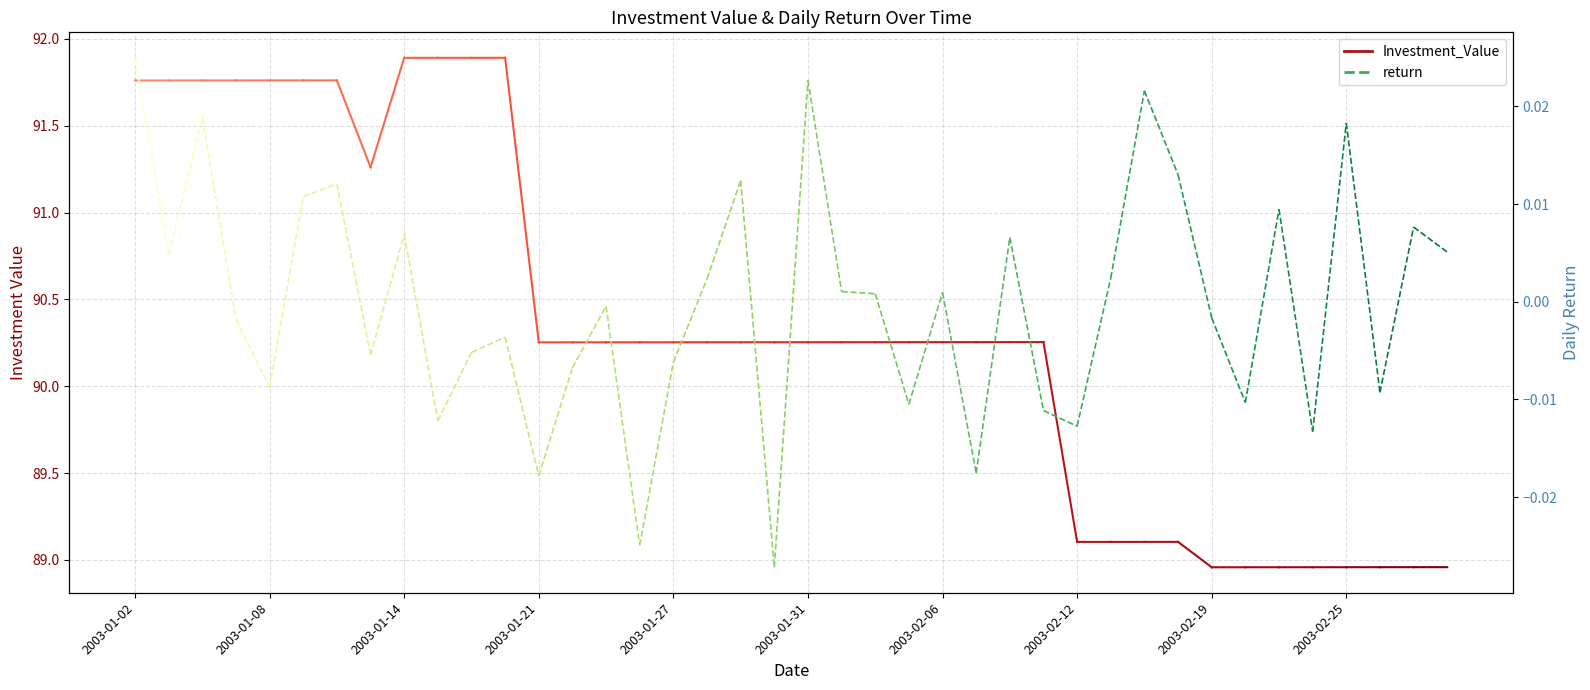

Does the chart display data point markers on the line(s)?

No